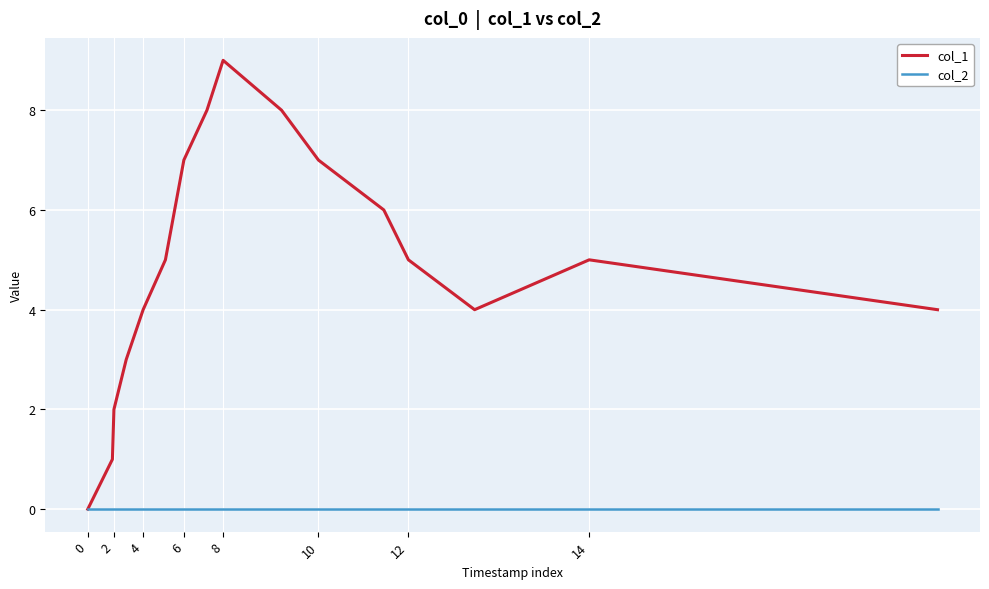

Which series has the largest total across all categories?

col_1